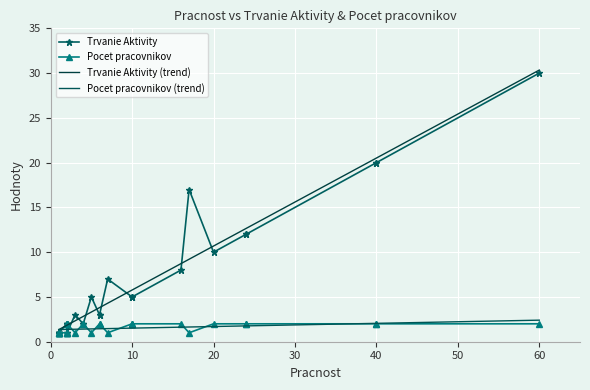

The Trvanie Aktivity series shows 1 at 26. True or false?

False